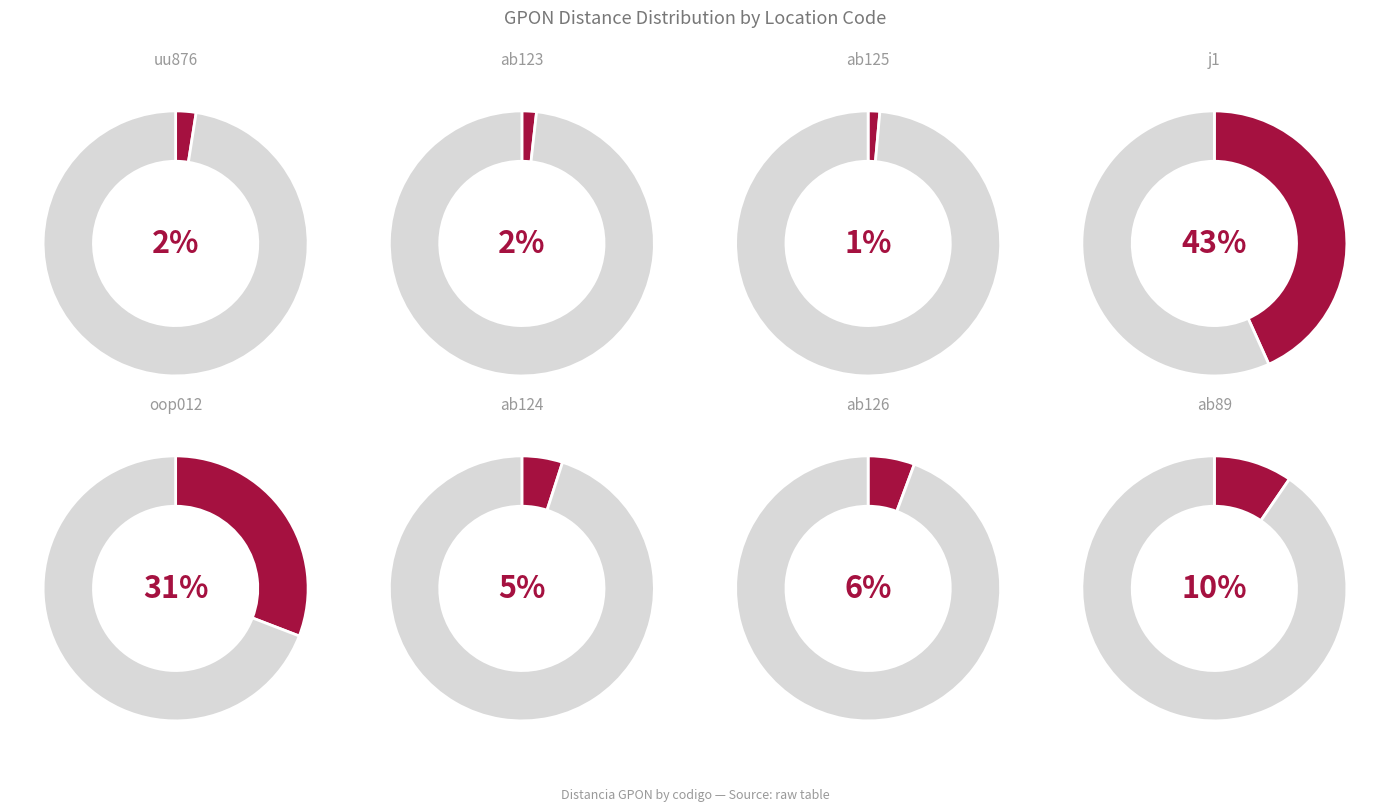

The ab89 slice represents 1% of the pie. True or false?

False